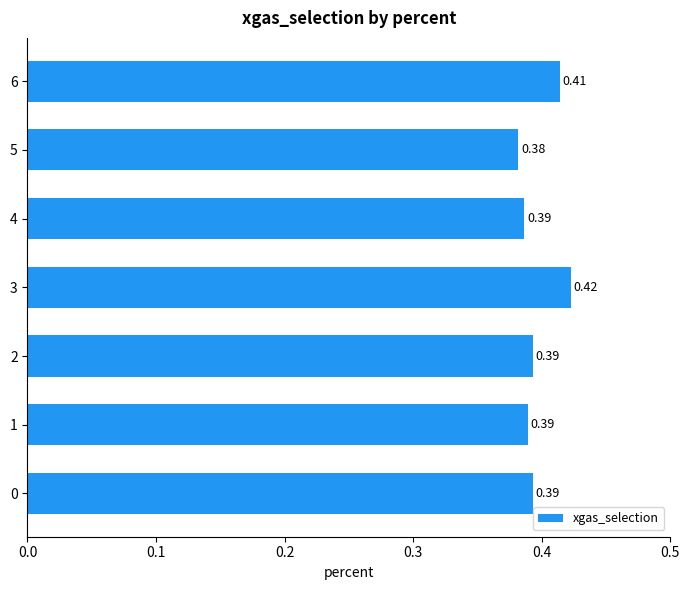

How many bars are there in total?

7